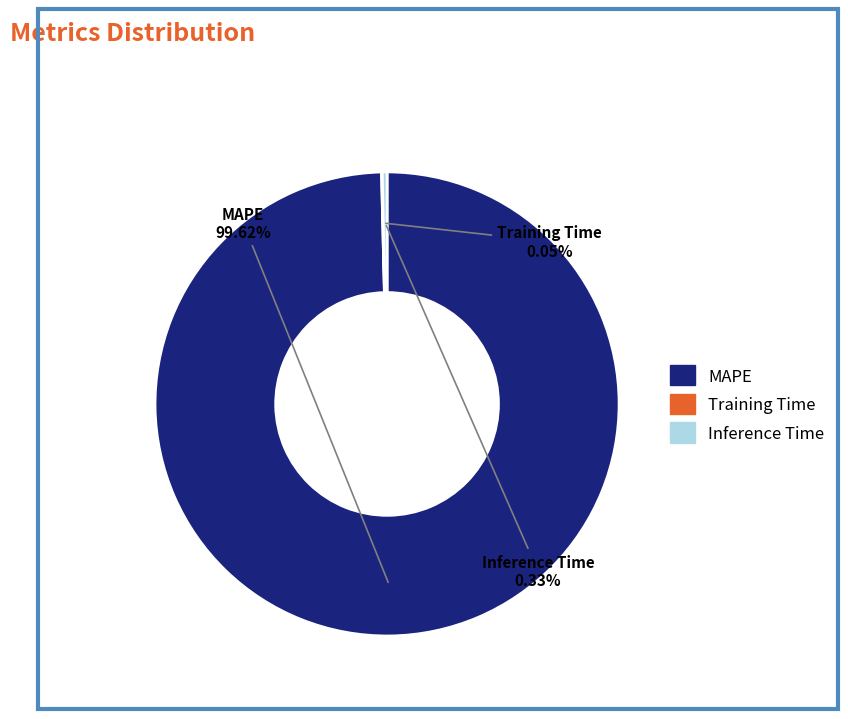

True or false: MAPE accounts for 86% of the total.

False